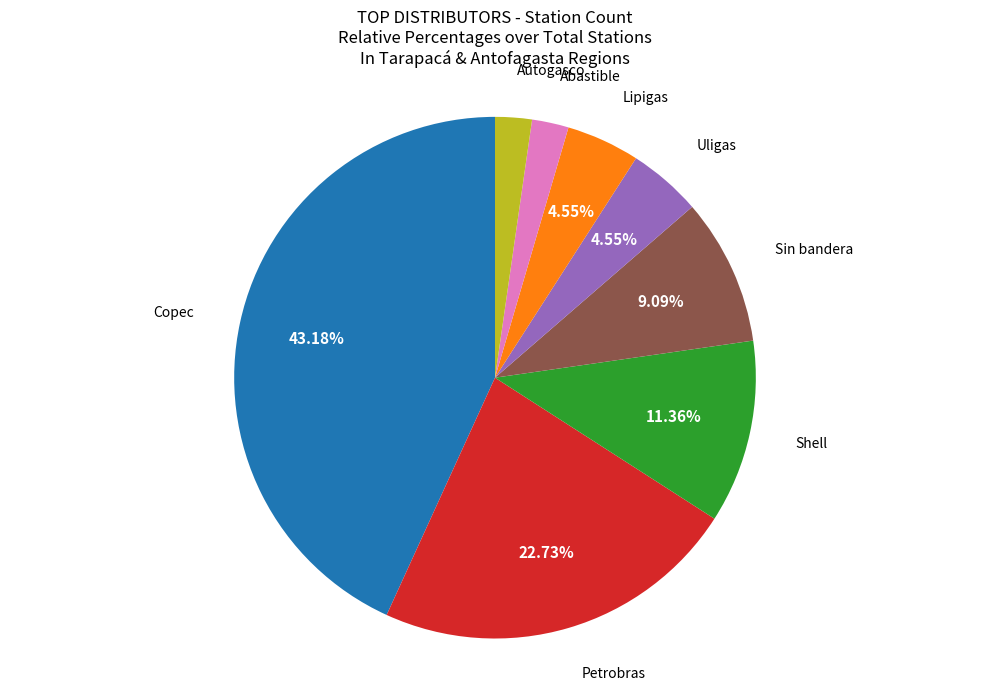

Does any single category account for the majority?

No